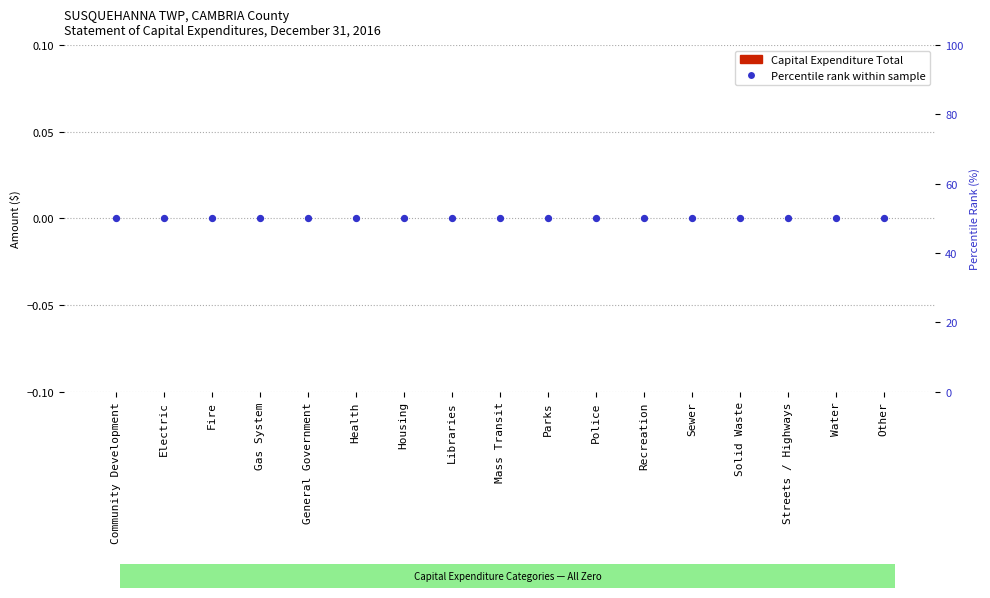

Which series contains the lowest Y value?

Capital Expenditure Total